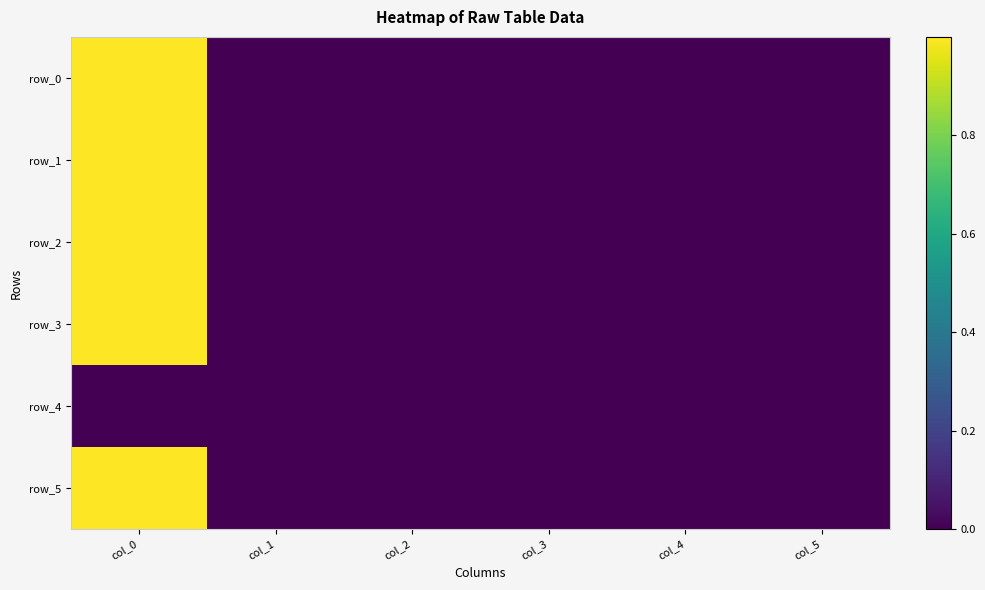

What is the sum of the row_2 values at col_3 and col_0?

1.0